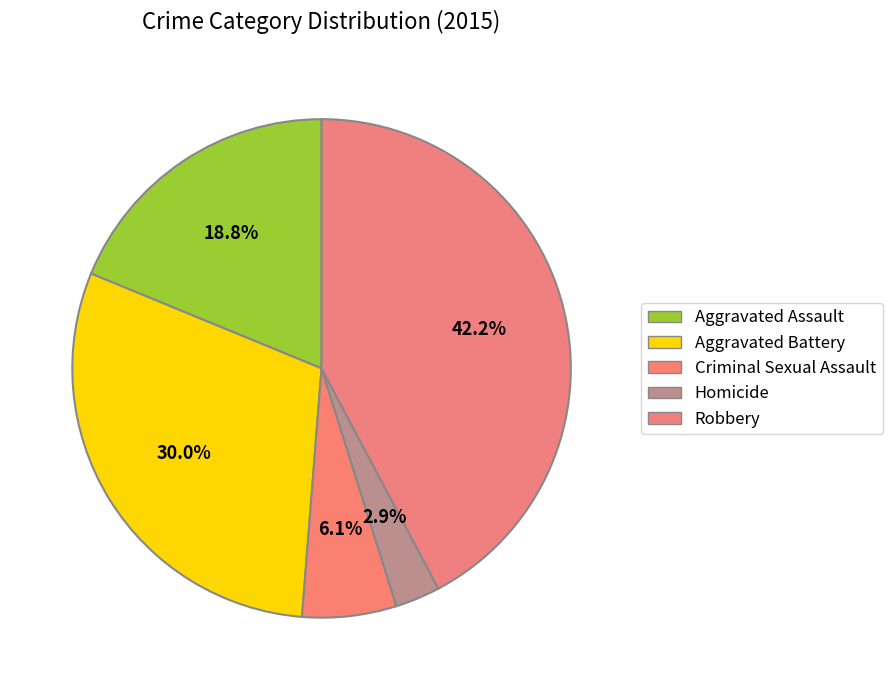

What is the ratio of the value at Criminal Sexual Assault to the value at Aggravated Assault?

0.3